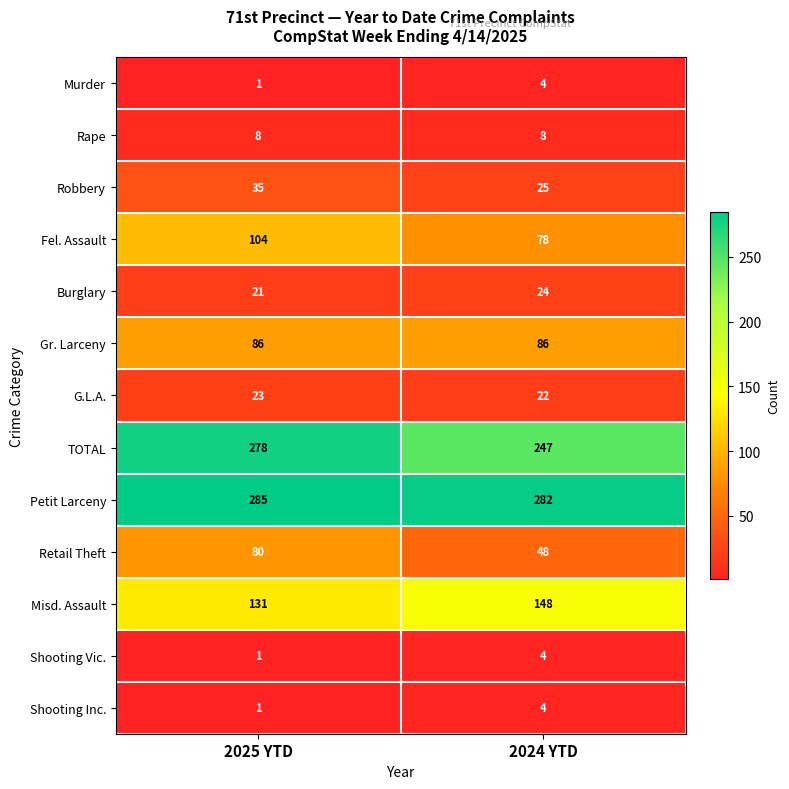

What is the spread (max minus min) of values at 2024 YTD?

278